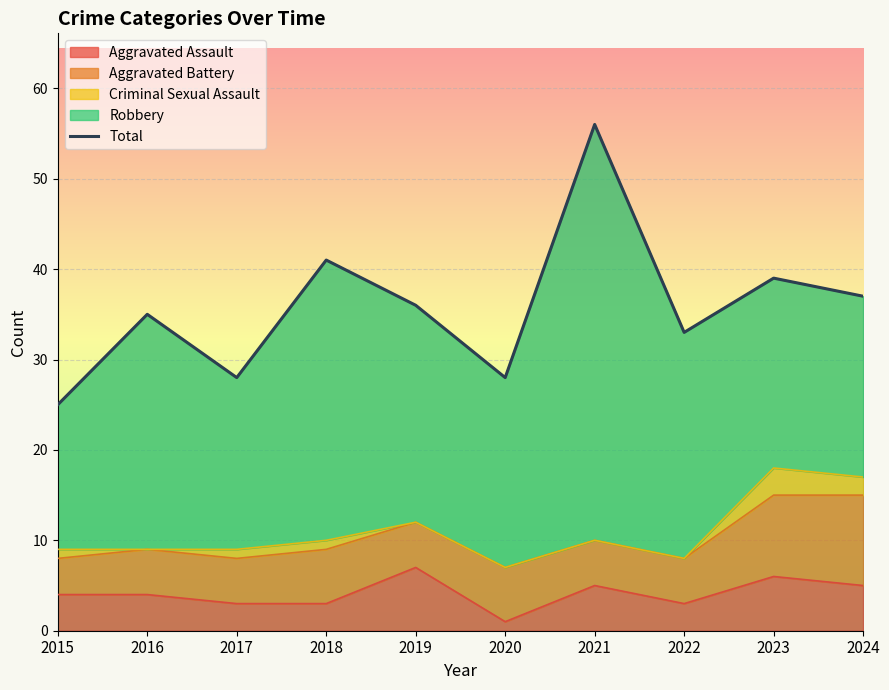

List the labels in order of value, largest first.

2021, 2018, 2023, 2024, 2019, 2016, 2022, 2017, 2020, 2015